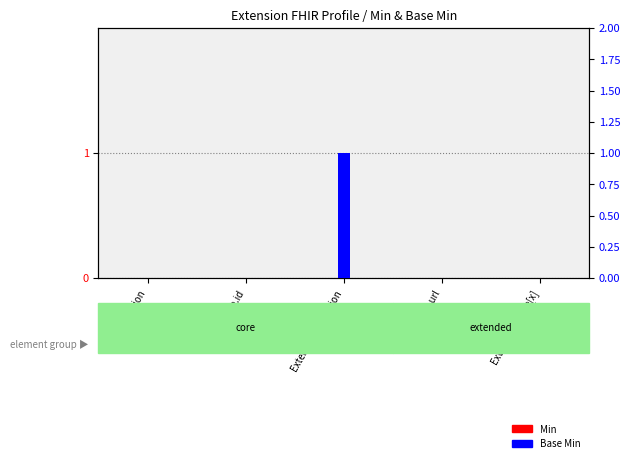

Which series has the widest spread of values?

Base Min